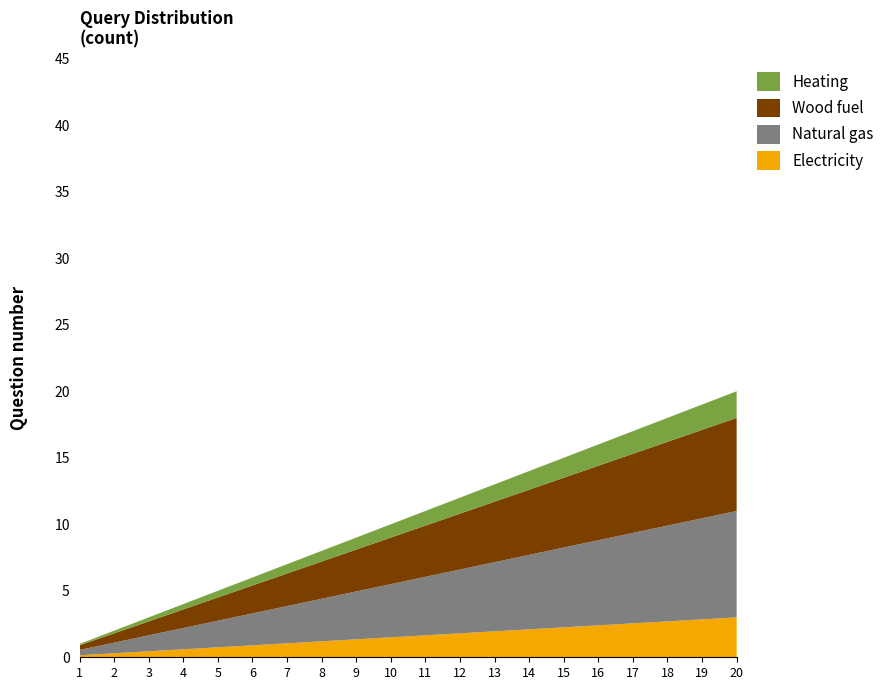

The Electricity series shows 2.2 at 15. True or false?

True